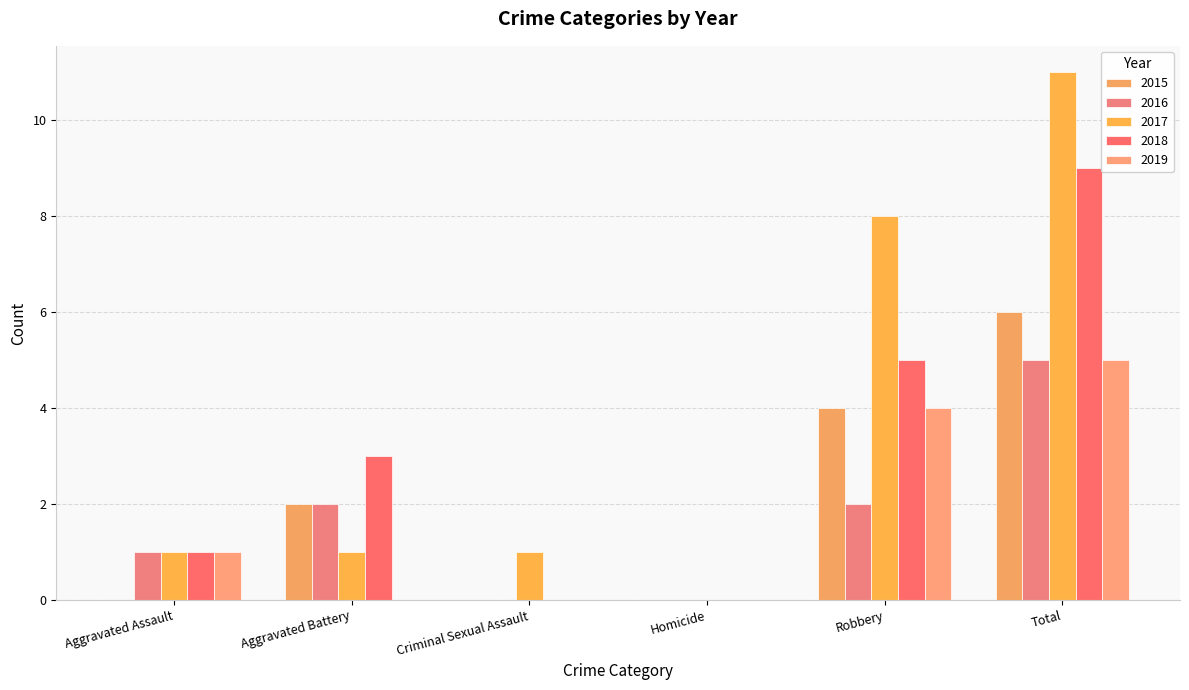

Where is 2017 nearest to the value 5?

Robbery